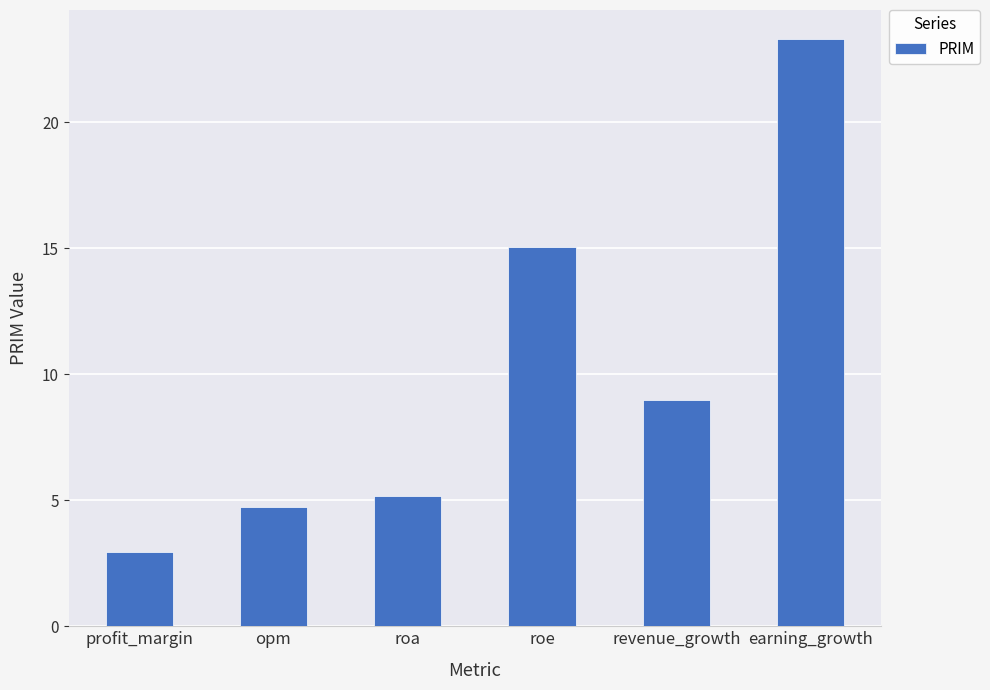

Reading right to left, extract all data points from this chart.

23.3	9.0	15.1	5.2	4.7	3.0